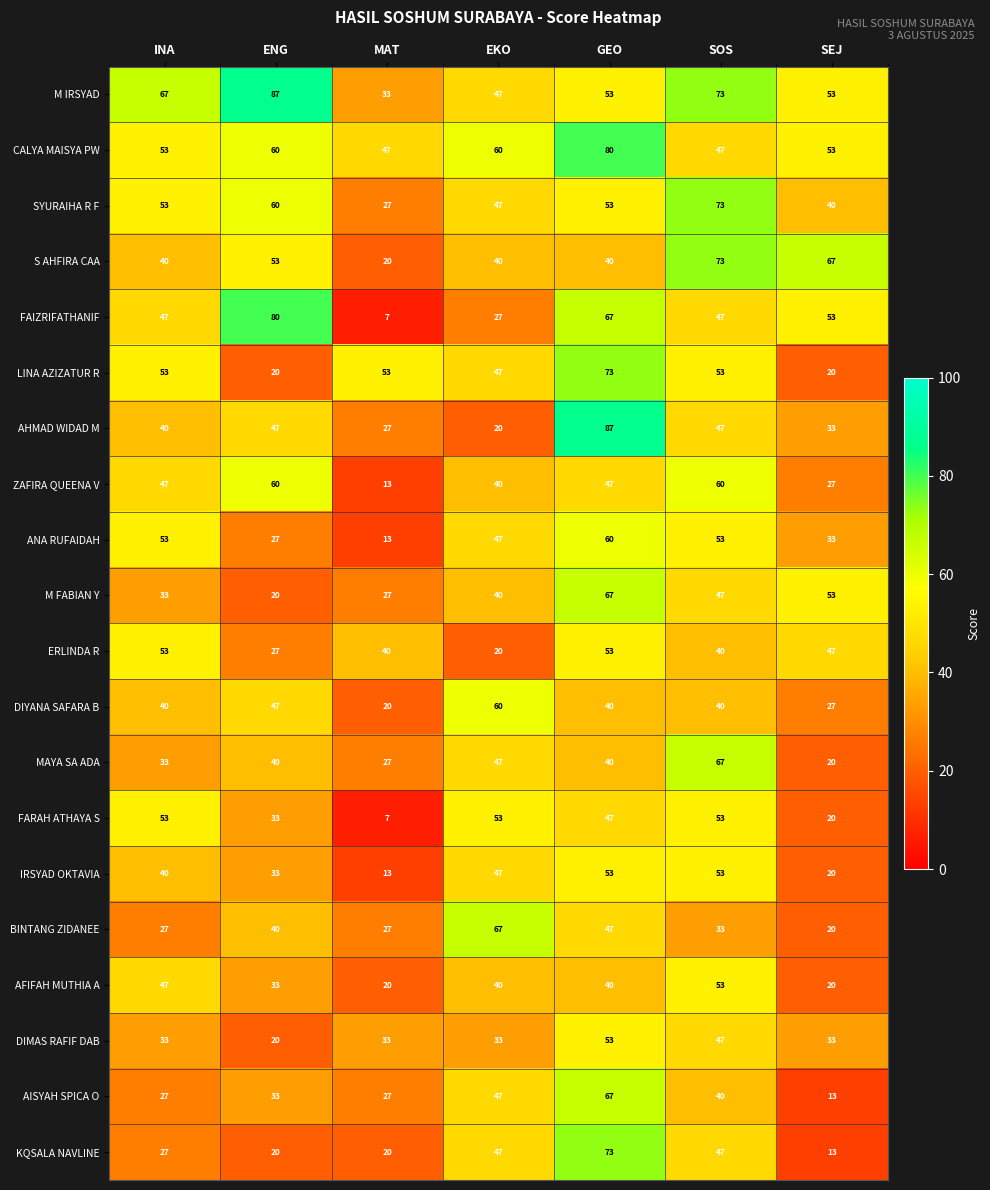

At which category is the sum across all series the highest?

GEO